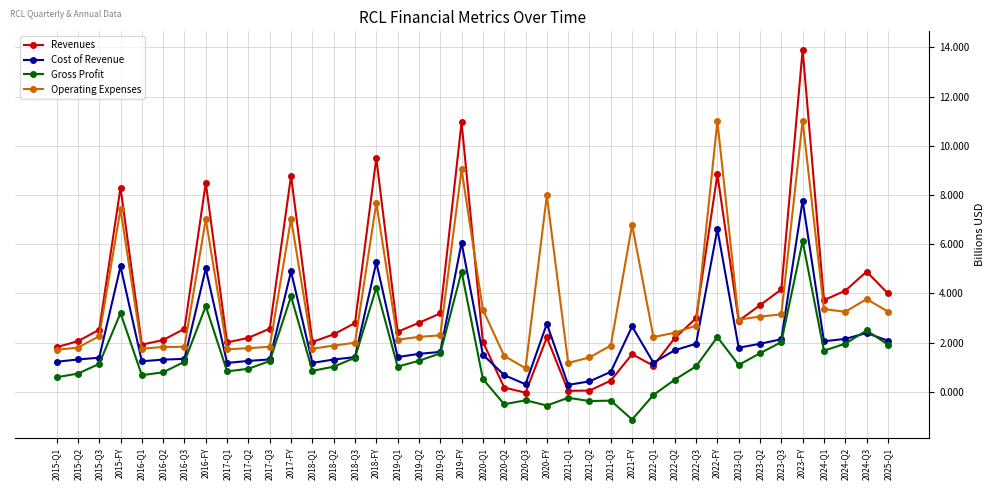

What is the label of the 8th point from the right?

2023-Q1